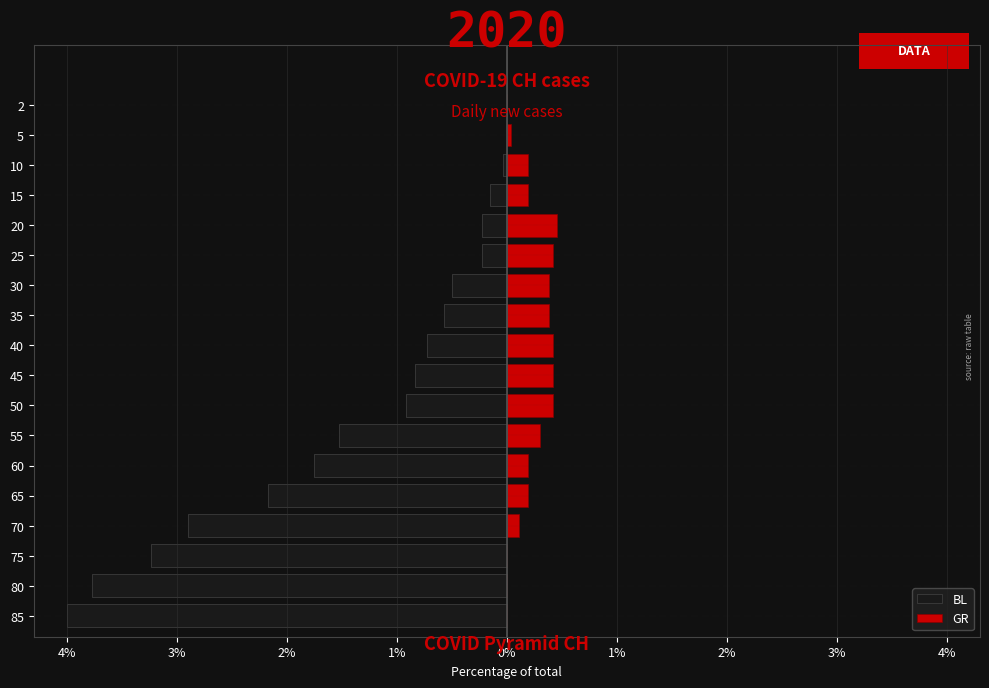

How many positive values does the GR series have?

14